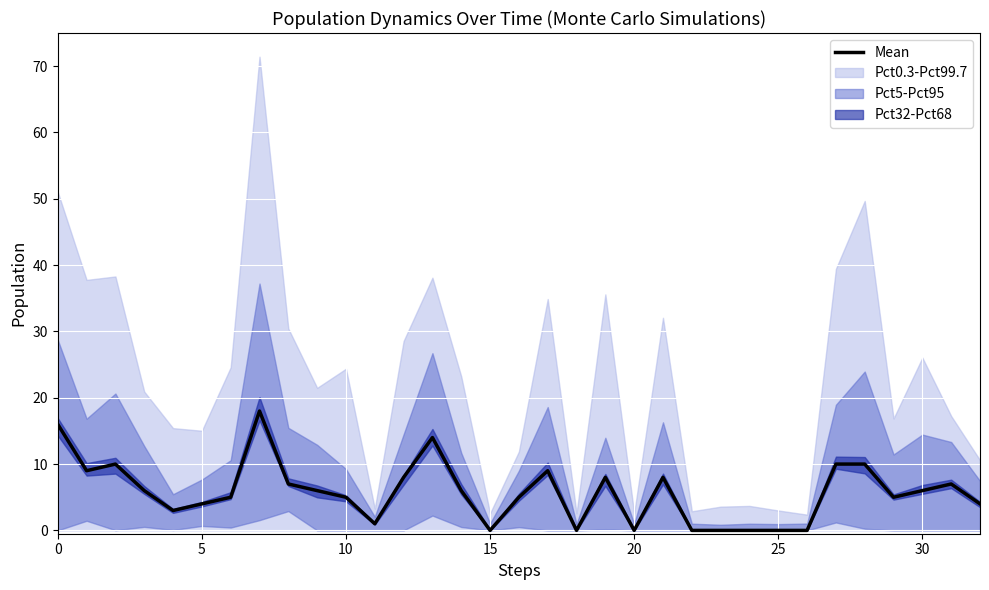

True or false: the data shows 8 at 12.

True